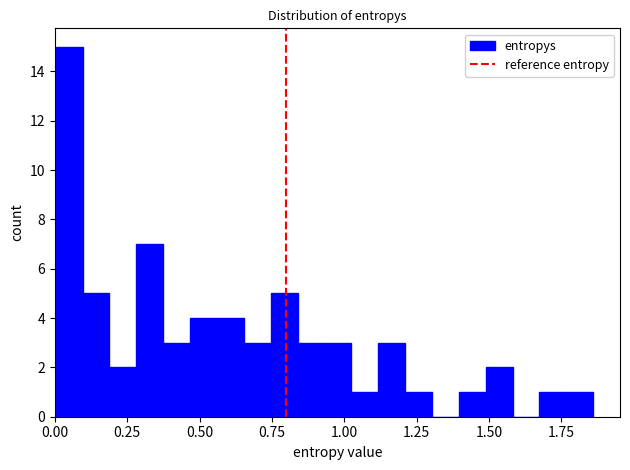

Read against the x-axis, roughly where is the centre of the tallest bar?

0.05